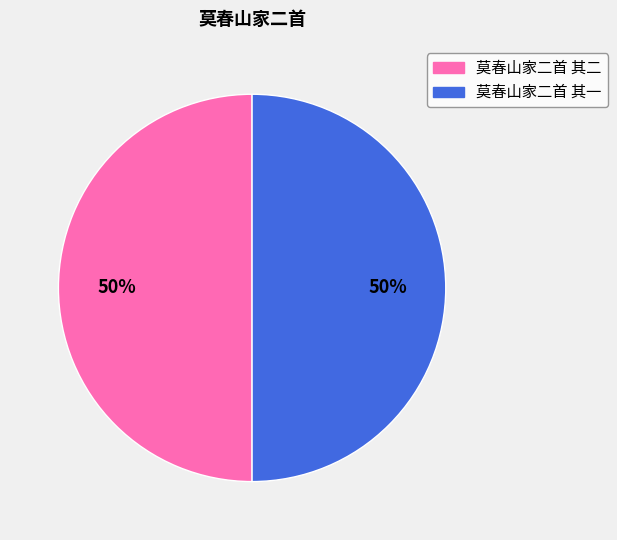

To the nearest percent, what percentage of the pie is 莫春山家二首 其一?

50%